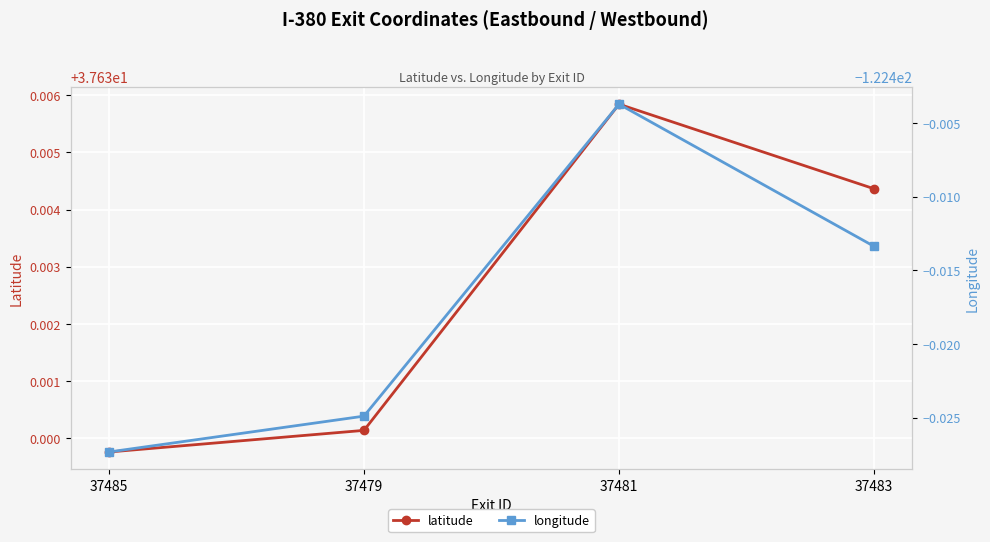

Reading left to right, what are all the values shown in this chart?

latitude: 37485=37.6	37479=37.6	37481=37.6	37483=37.6
longitude: 37485=-122.4	37479=-122.4	37481=-122.4	37483=-122.4